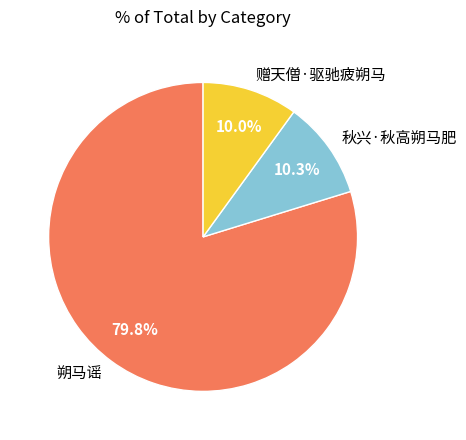

What is the ratio of the value at 秋兴·秋高朔马肥 to the value at 赠天僧·驱驰疲朔马?

1.0